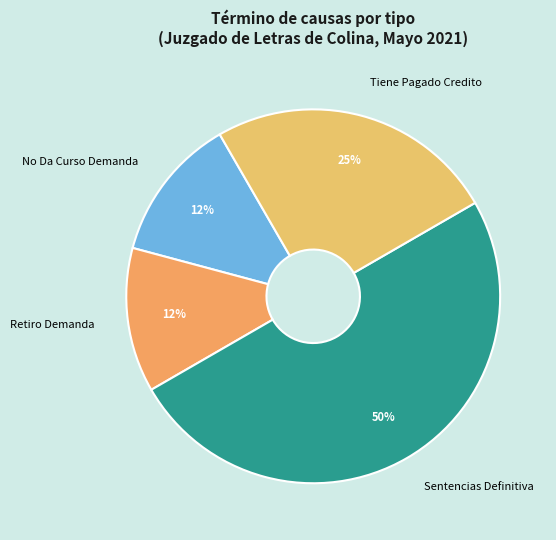

To the nearest percent, what is the average slice percentage?

25%